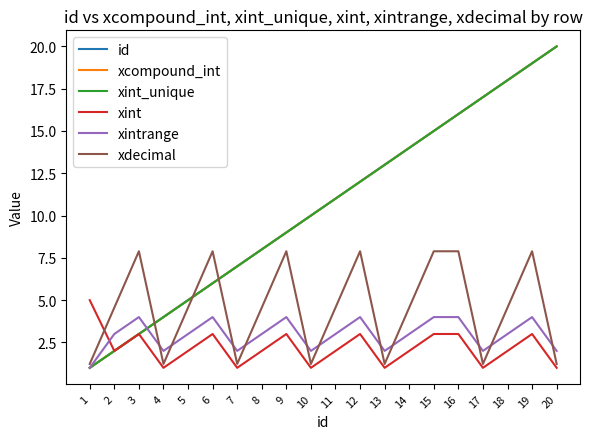

At how many categories does at least one series exceed 17?

3